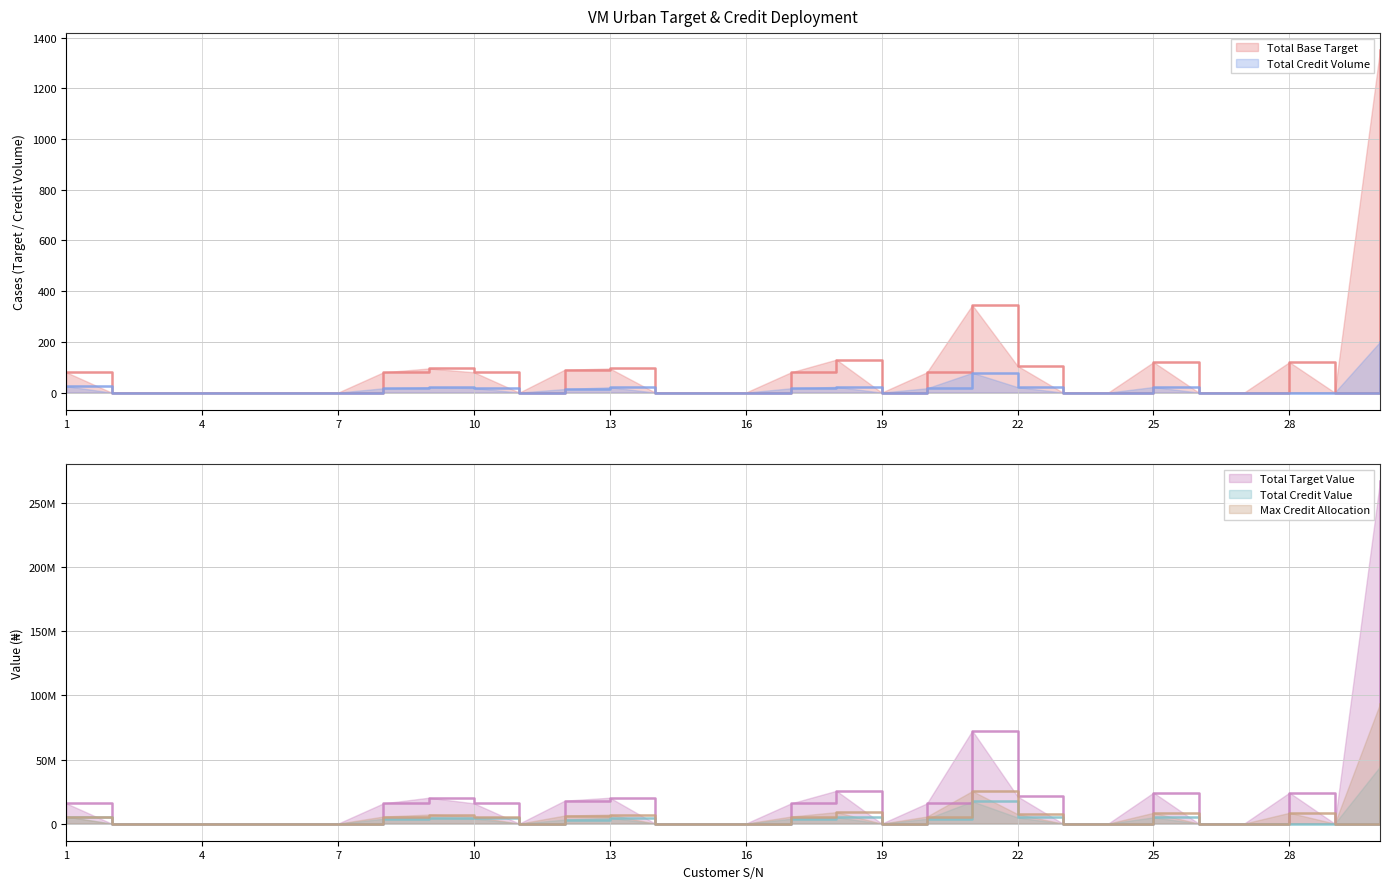

True or false: Total Target Value and Total Credit Value cross at least once.

False